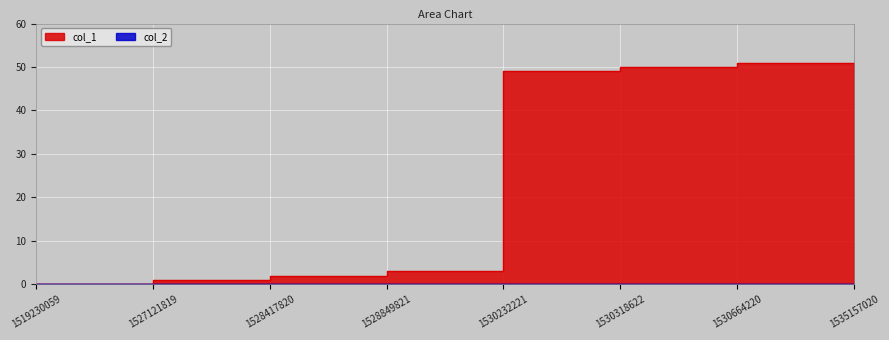

List the labels in order of value, largest first.

1530664220, 1530318622, 1535157020, 1530232221, 1528849821, 1528417820, 1527121819, 1519230059